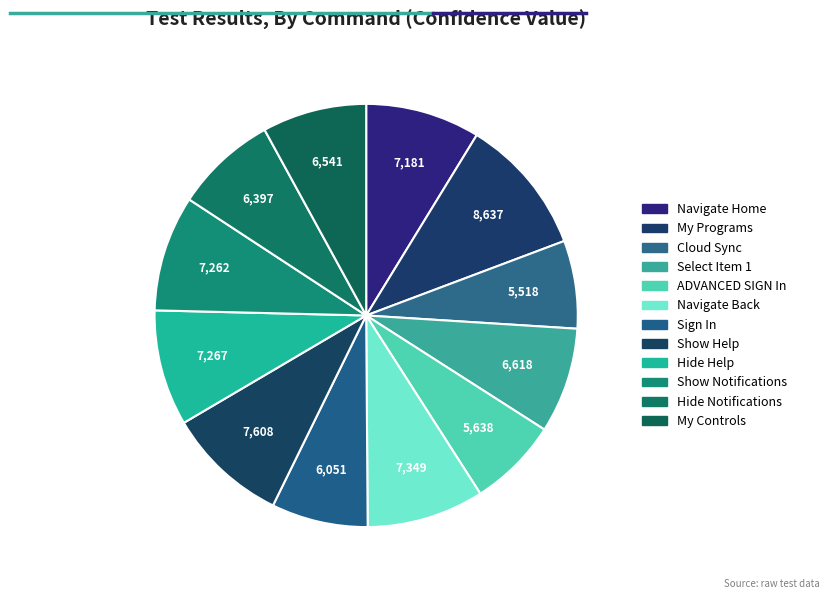

Does Hide Help represent more than half of the total?

No